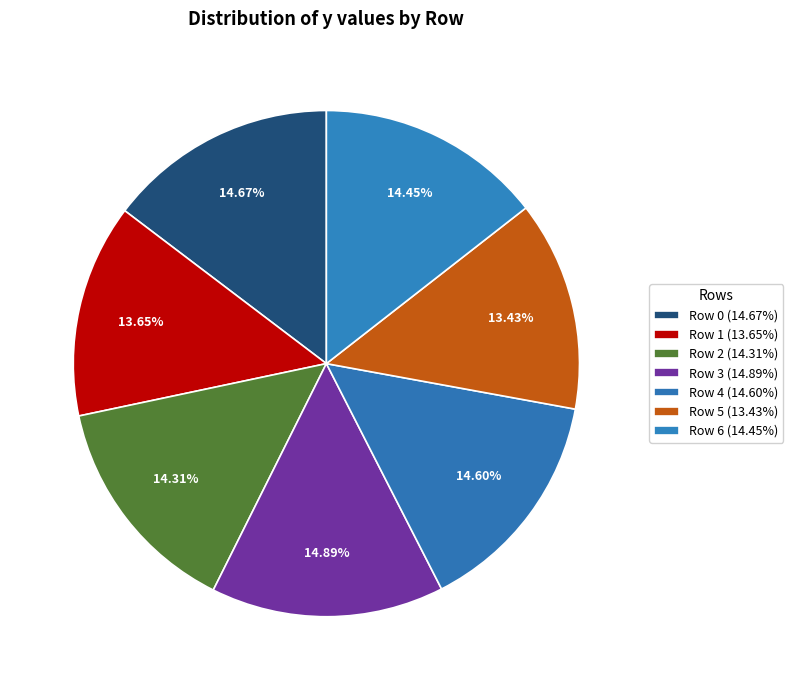

Which category has the smallest portion of the pie?

Row 5